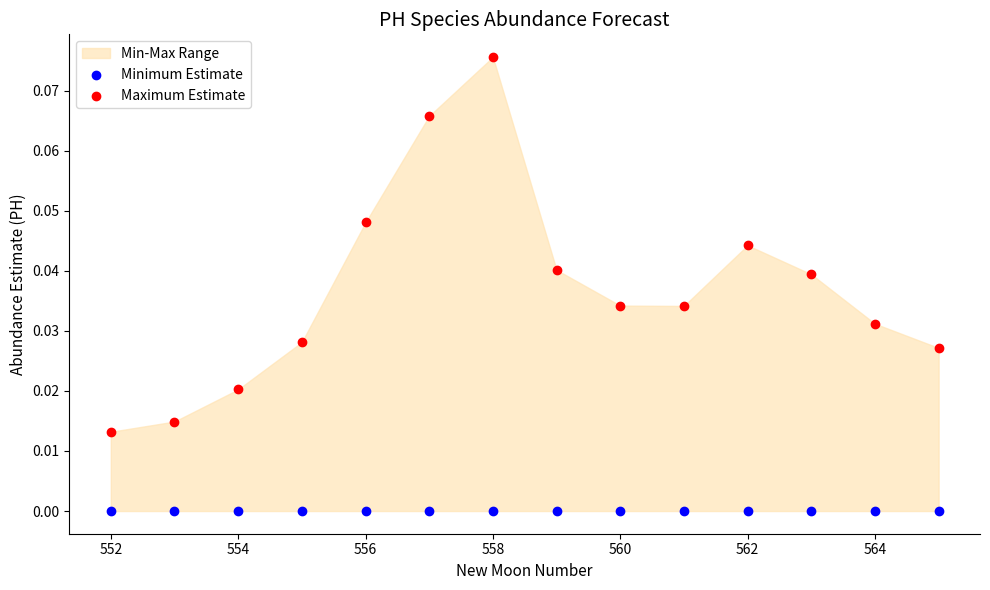

Which series contains the highest Y value?

Maximum Estimate